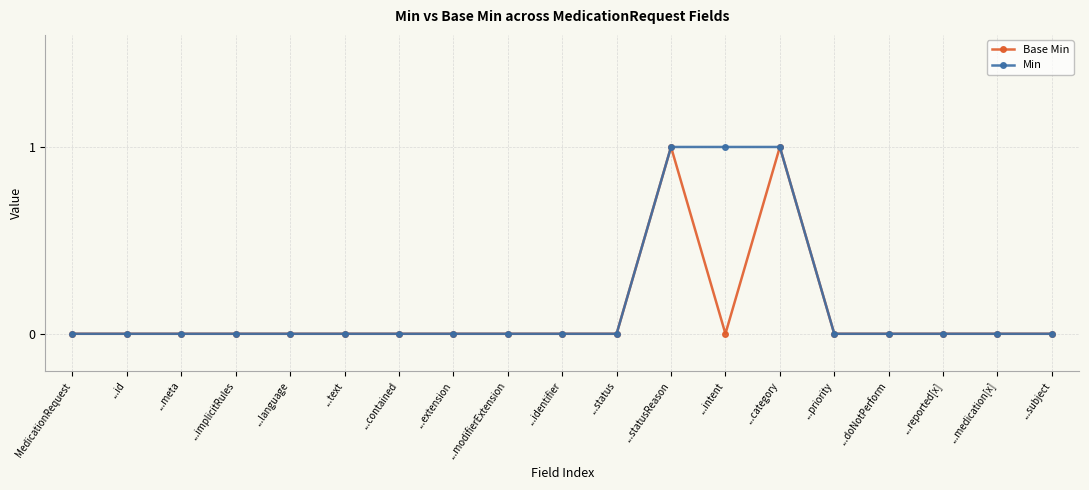

Which series changed the most between ...statusReason and ...intent?

Base Min